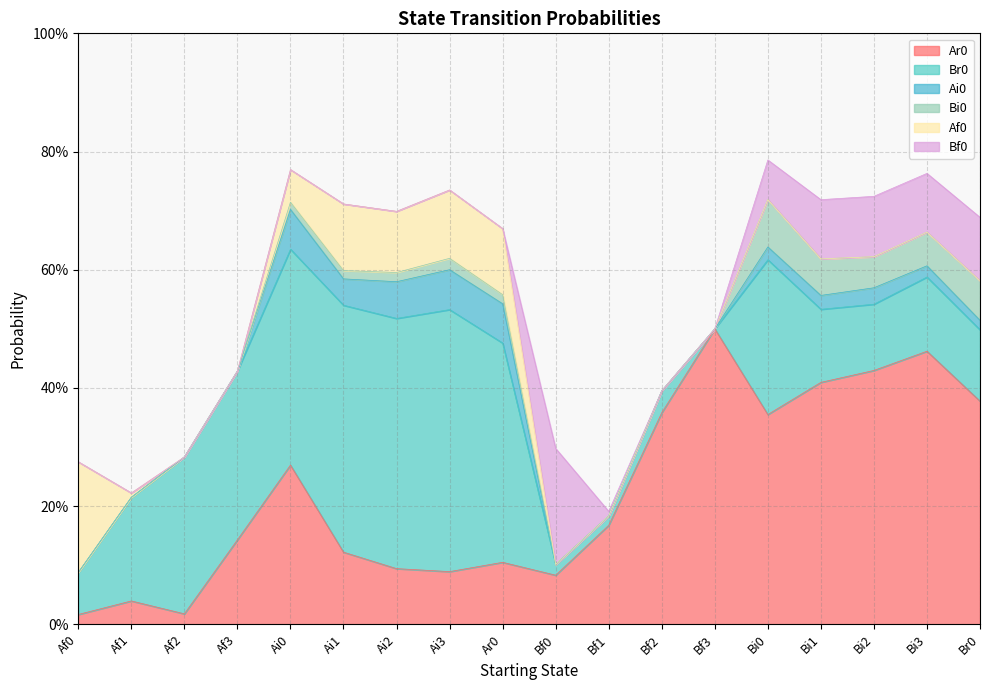

Reading left to right, list all the values displayed in this chart.

Ar0: 0.0	0.0	0.0	0.1	0.3	0.1	0.1	0.1	0.1	0.1	0.2	0.4	0.5	0.4	0.4	0.4	0.5	0.4
Br0: 0.1	0.2	0.3	0.3	0.4	0.4	0.4	0.4	0.4	0.0	0.0	0.0	0.0	0.3	0.1	0.1	0.1	0.1
Ai0: 0.0	0.0	0.0	0.0	0.1	0.0	0.1	0.1	0.1	0.0	0.0	0.0	0.0	0.0	0.0	0.0	0.0	0.0
Bi0: 0.0	0.0	0.0	0.0	0.0	0.0	0.0	0.0	0.0	0.0	0.0	0.0	0.0	0.1	0.1	0.1	0.1	0.1
Af0: 0.2	0.0	0.0	0.0	0.1	0.1	0.1	0.1	0.1	0.0	0.0	0.0	0.0	0.0	0.0	0.0	0.0	0.0
Bf0: 0.0	0.0	0.0	0.0	0.0	0.0	0.0	0.0	0.0	0.2	0.0	0.0	0.0	0.1	0.1	0.1	0.1	0.1